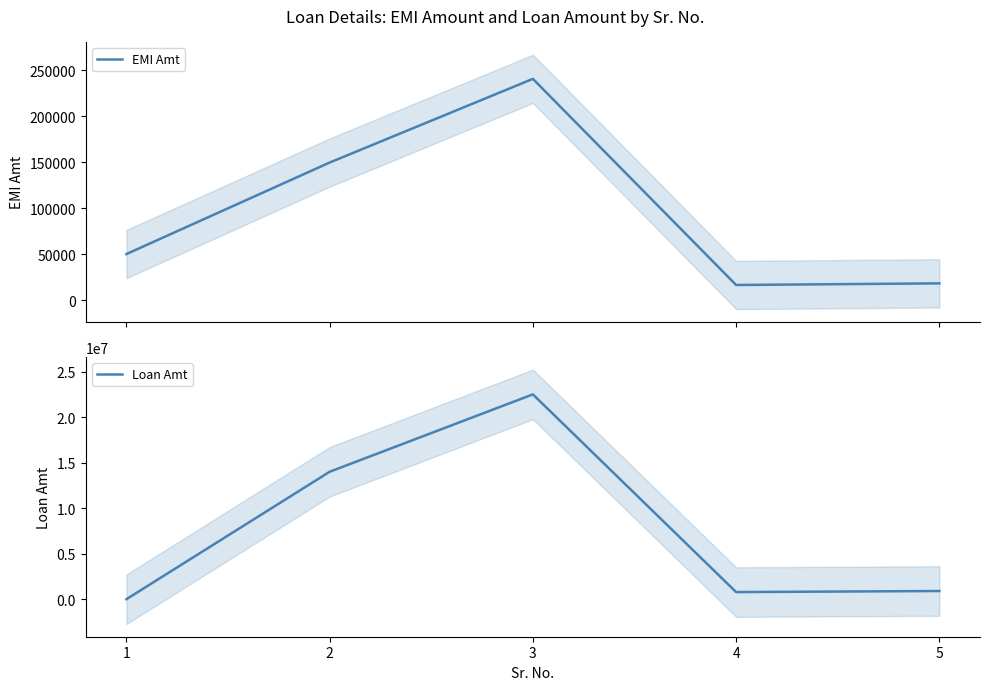

What is the difference between the maximum and minimum values in the Loan Amt series?

22500000